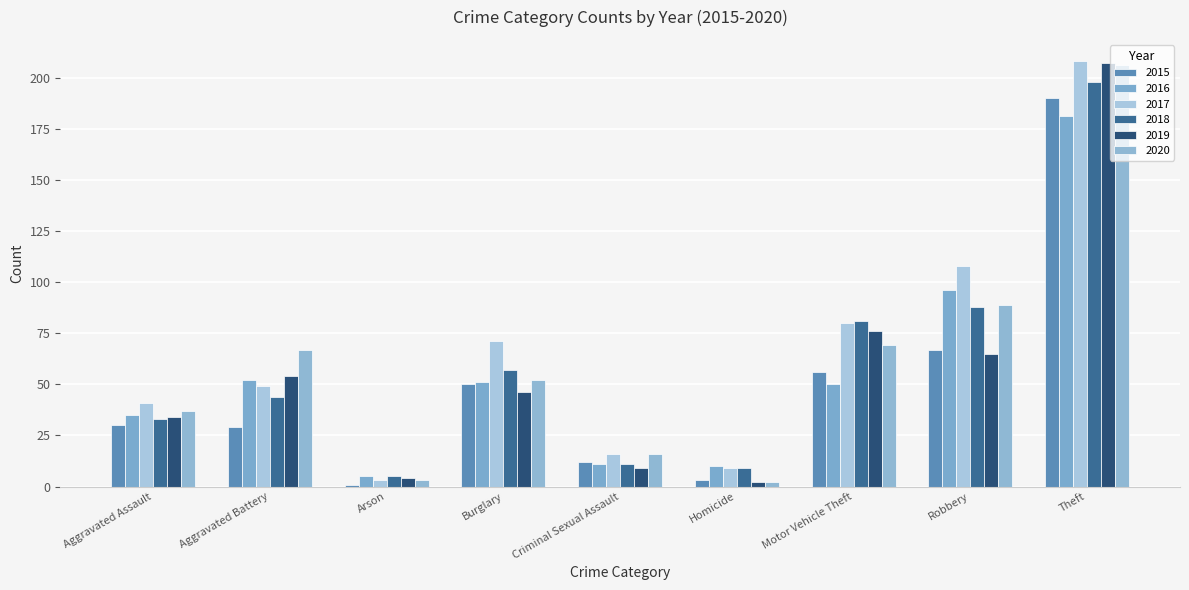

How many distinct data groups are displayed?

6